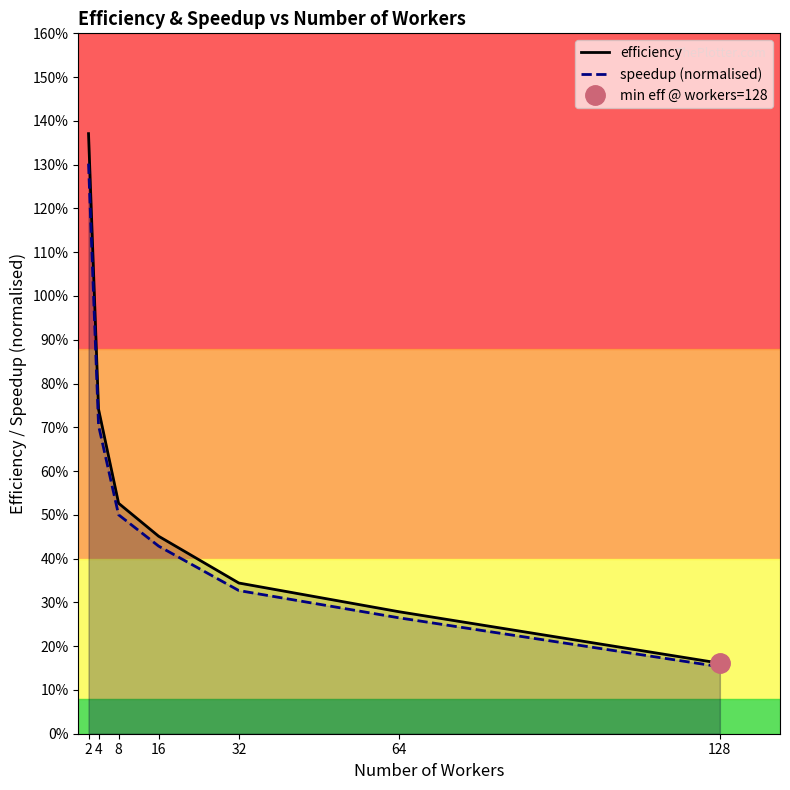

What is the minimum value shown in the chart?

0.2